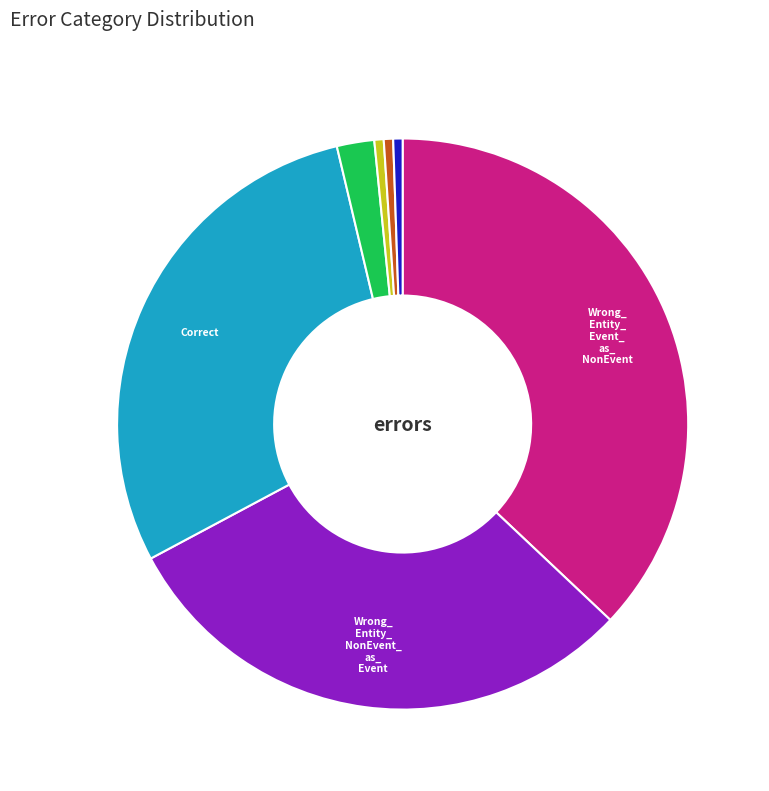

Is there a majority slice in this chart?

No